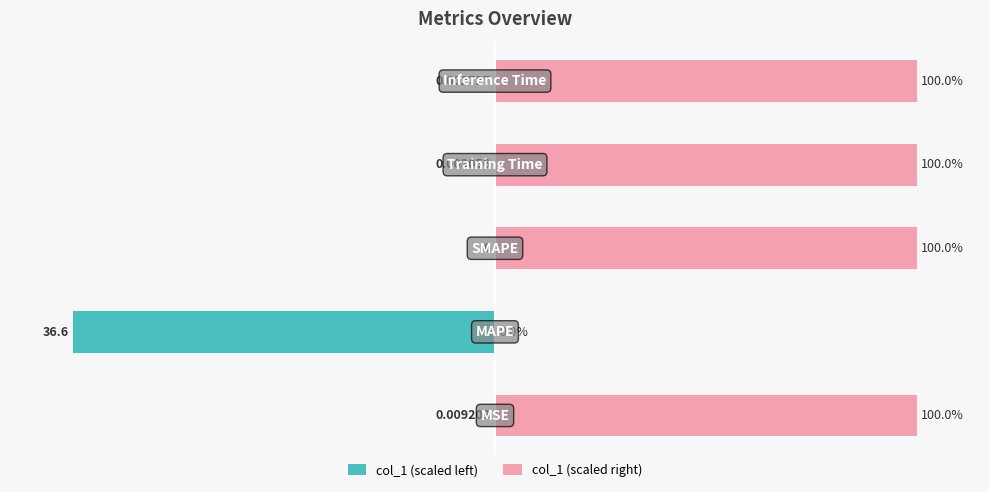

Rank the series at 50 from highest to lowest value.

col_1 (scaled right), col_1 (scaled left)